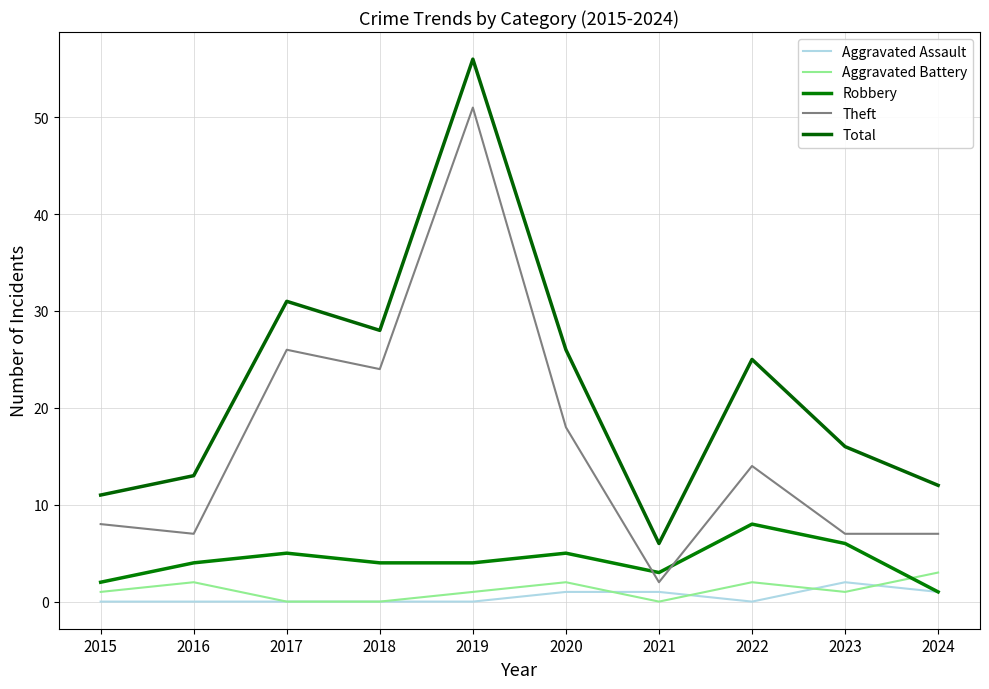

What is the value of the Theft point at the 9th from the left?

7